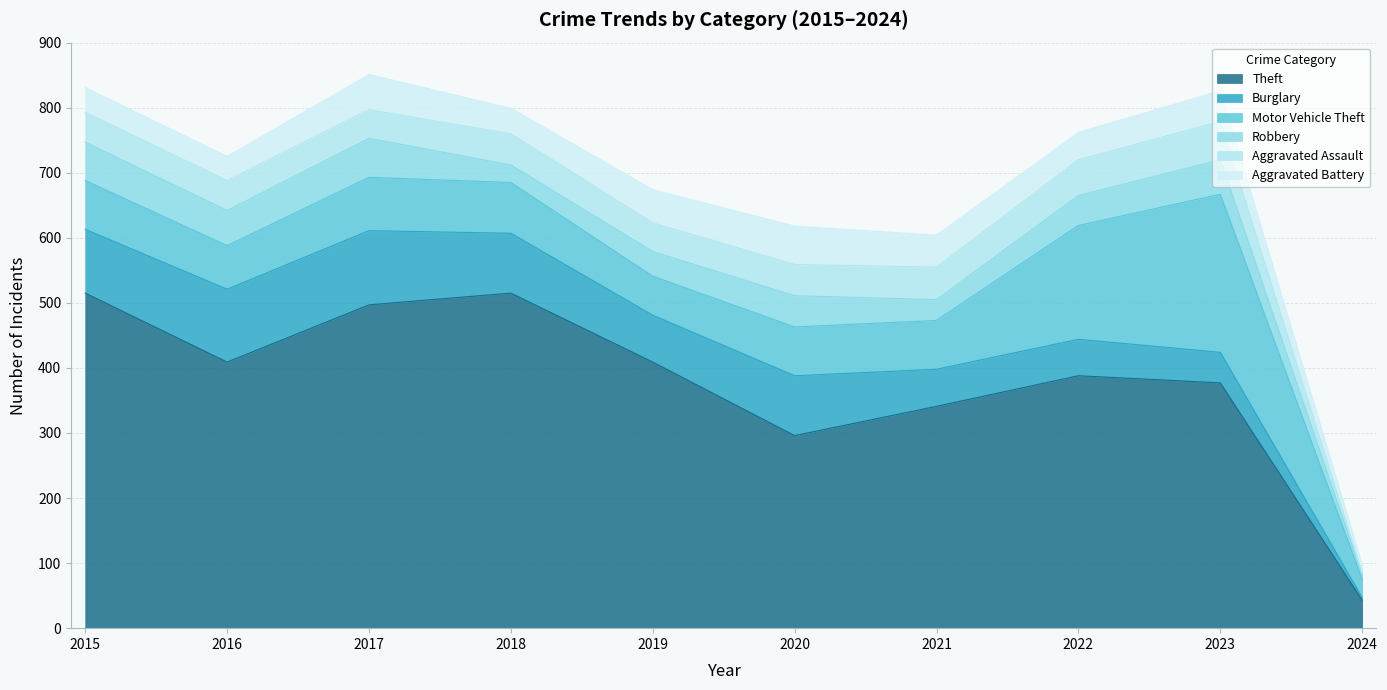

Read the Aggravated Battery value at 2015, to the nearest 10.

40